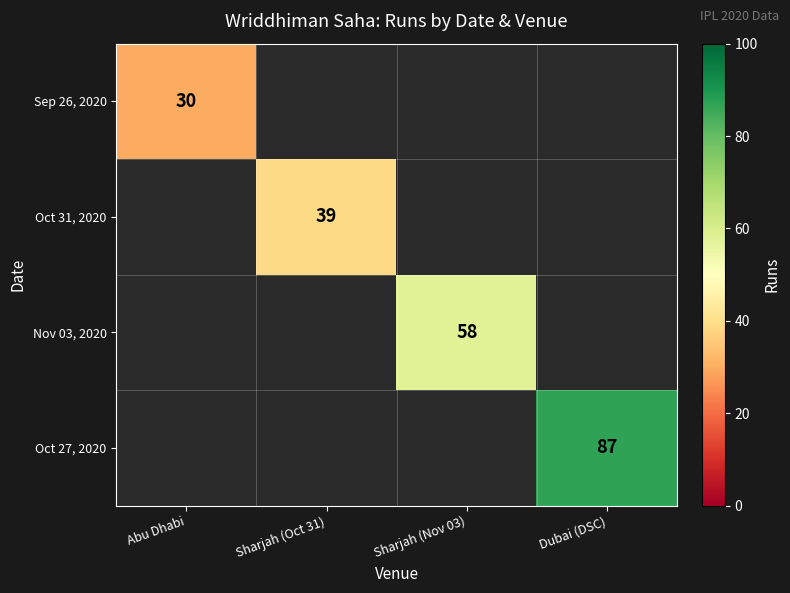

The value of Oct 27, 2020 at Dubai (DSC) is 87. True or false?

True